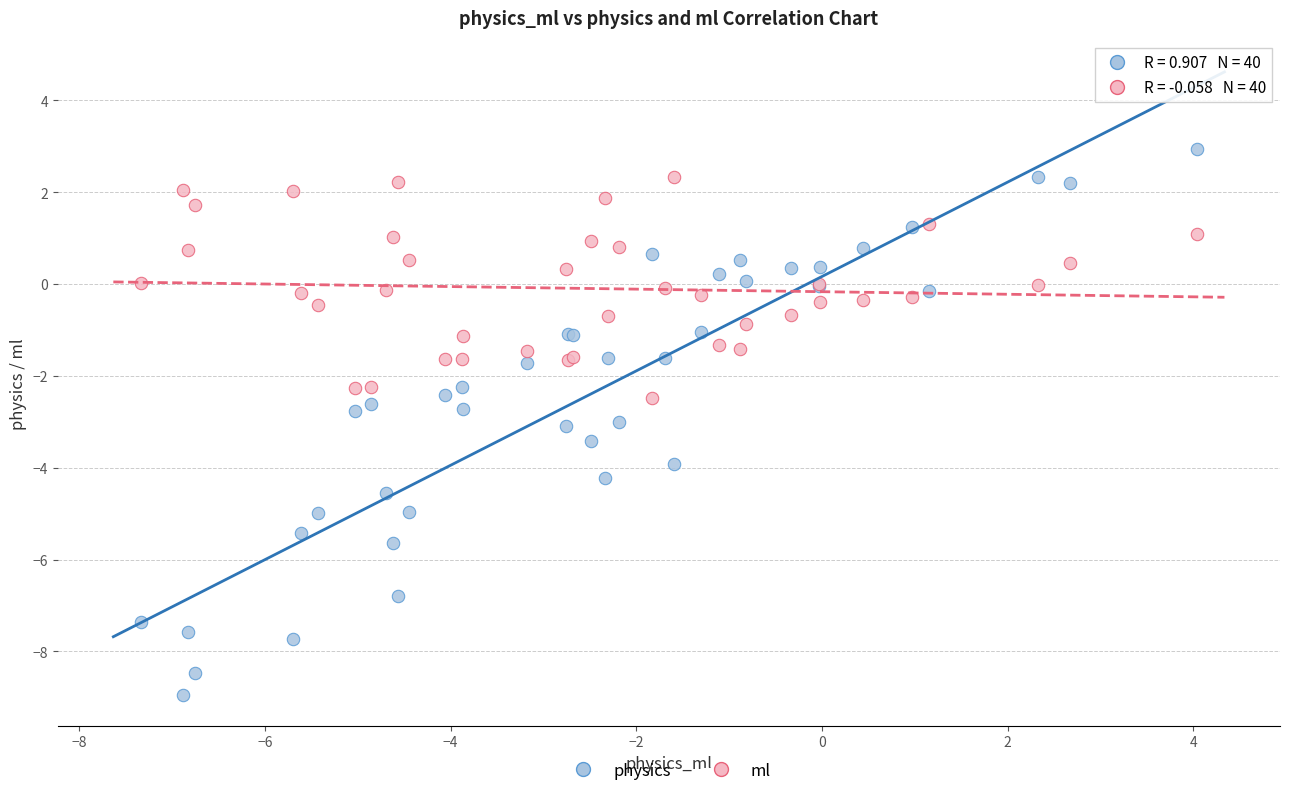

Which series has the widest spread of Y values?

physics